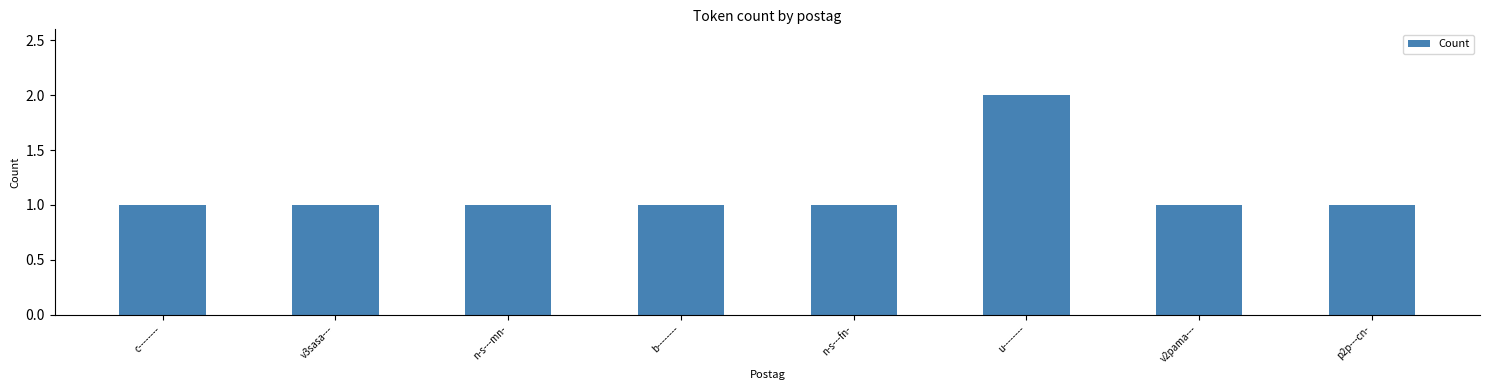

The value at n-s---fn- is 2. True or false?

False